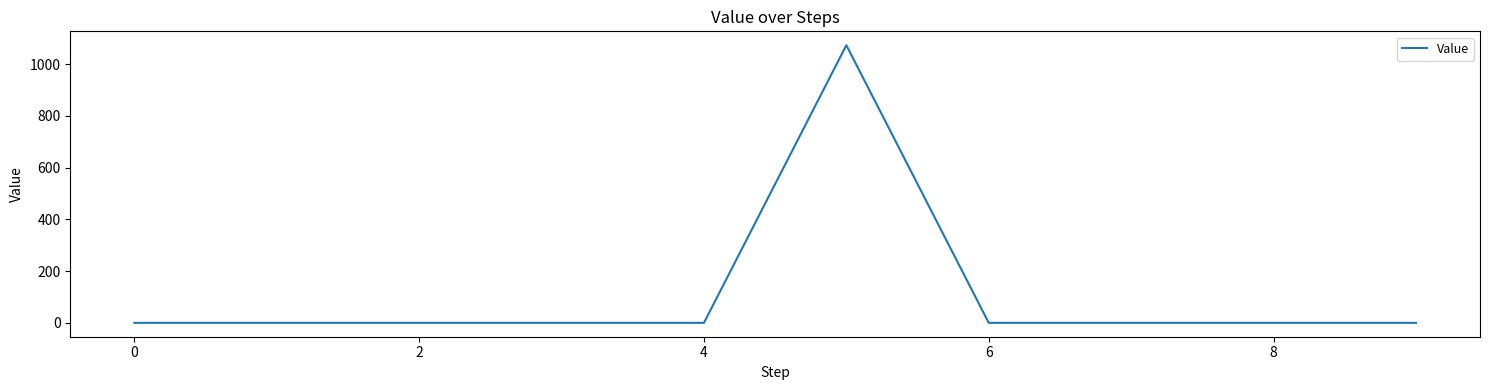

What is the maximum value shown in the chart?

1073.6